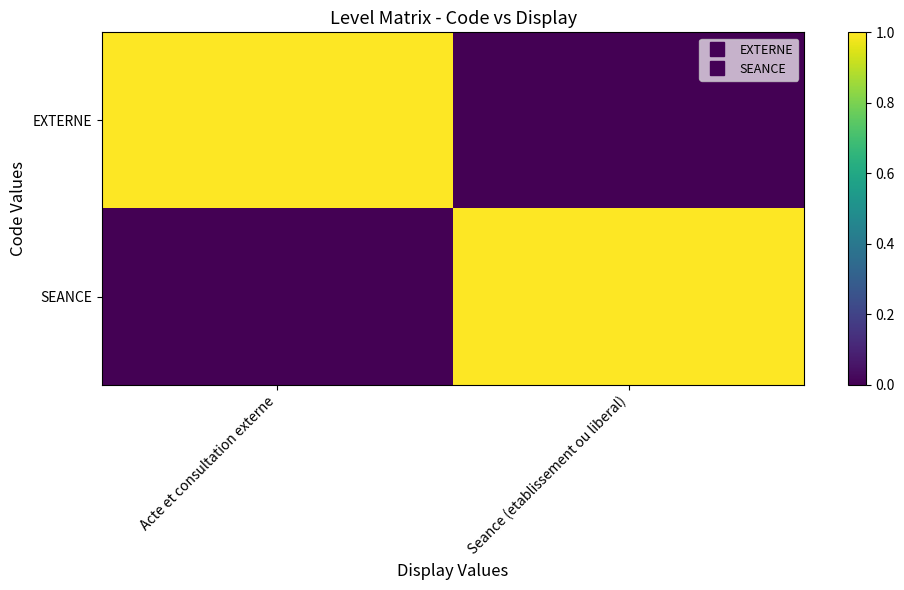

What is the greatest value displayed?

1